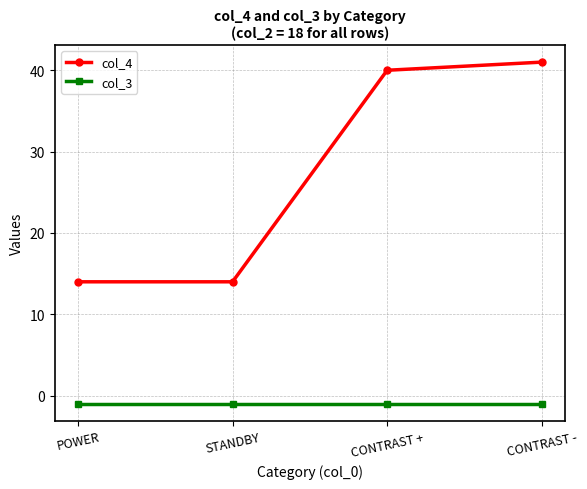

True or false: col_3 has more than 1 interior local peaks.

False